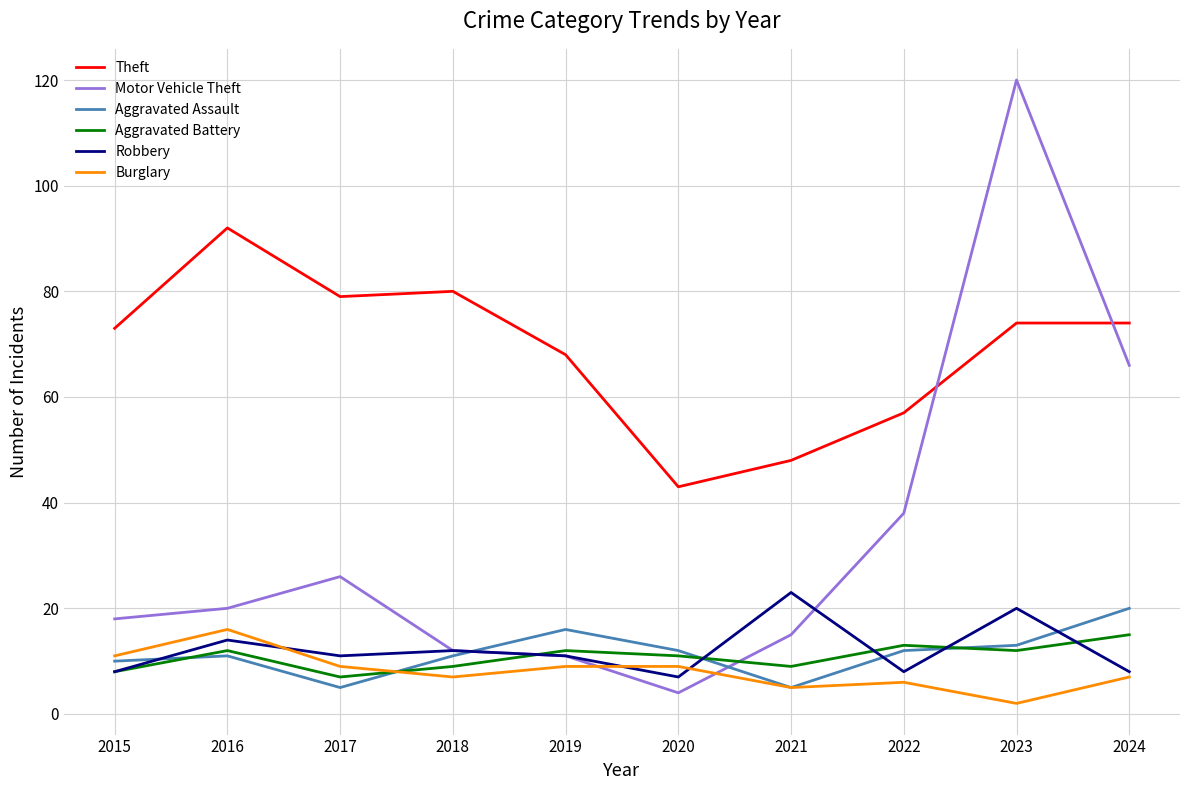

True or false: Theft and Aggravated Assault cross at least once.

False